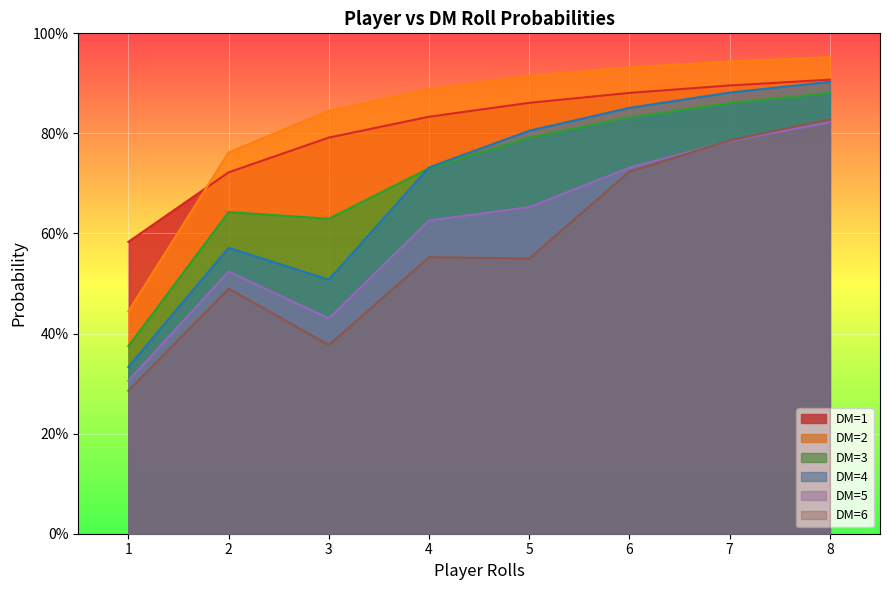

Reading left to right, extract all data points from this chart.

DM=1: 0.6	0.7	0.8	0.8	0.9	0.9	0.9	0.9
DM=2: 0.4	0.8	0.8	0.9	0.9	0.9	0.9	1.0
DM=3: 0.4	0.6	0.6	0.7	0.8	0.8	0.9	0.9
DM=4: 0.3	0.6	0.5	0.7	0.8	0.9	0.9	0.9
DM=5: 0.3	0.5	0.4	0.6	0.7	0.7	0.8	0.8
DM=6: 0.3	0.5	0.4	0.6	0.6	0.7	0.8	0.8